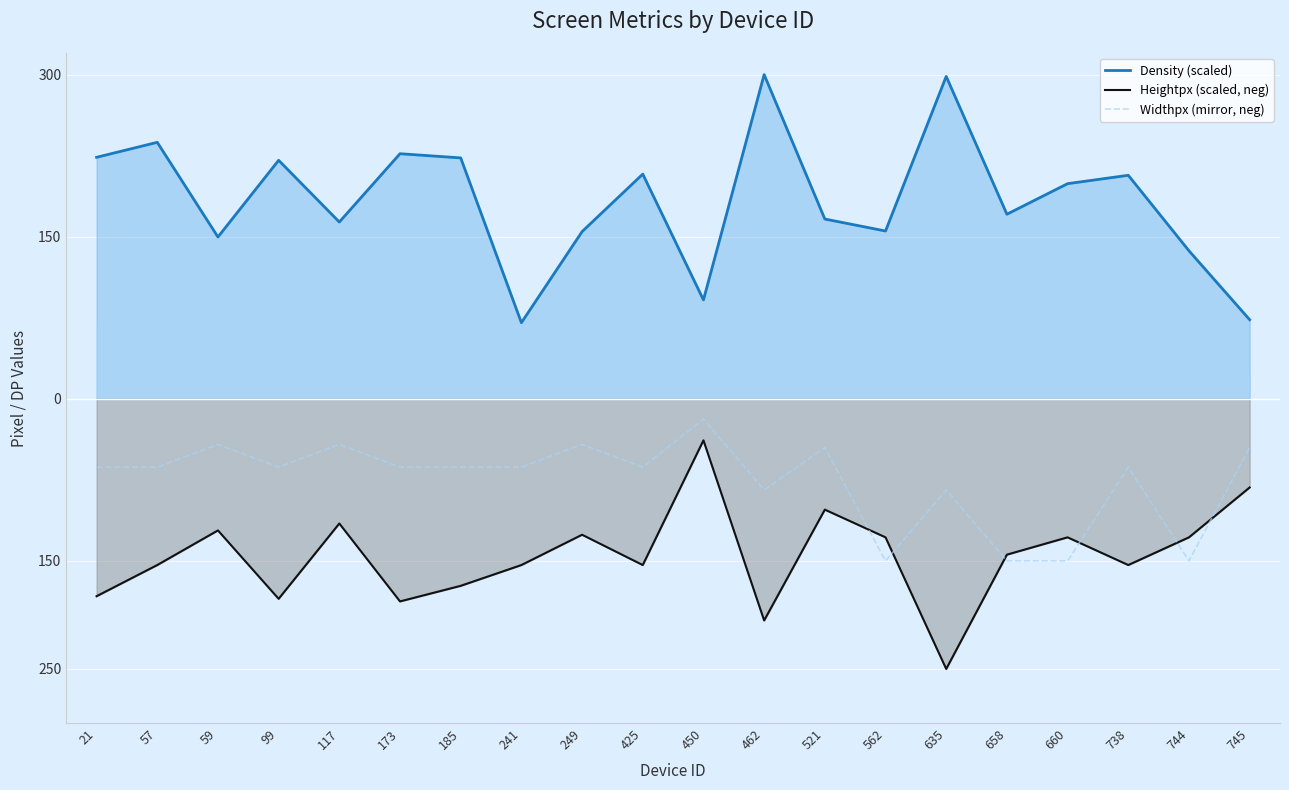

How many intersections are there between Widthpx (mirror, neg) and Heightpx (scaled, neg)?

6